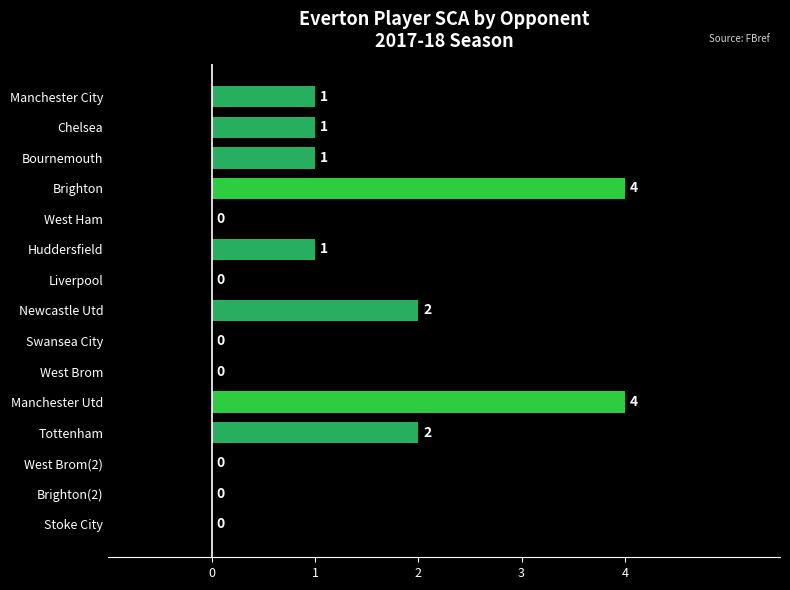

How many values are between 0 and 2?

13